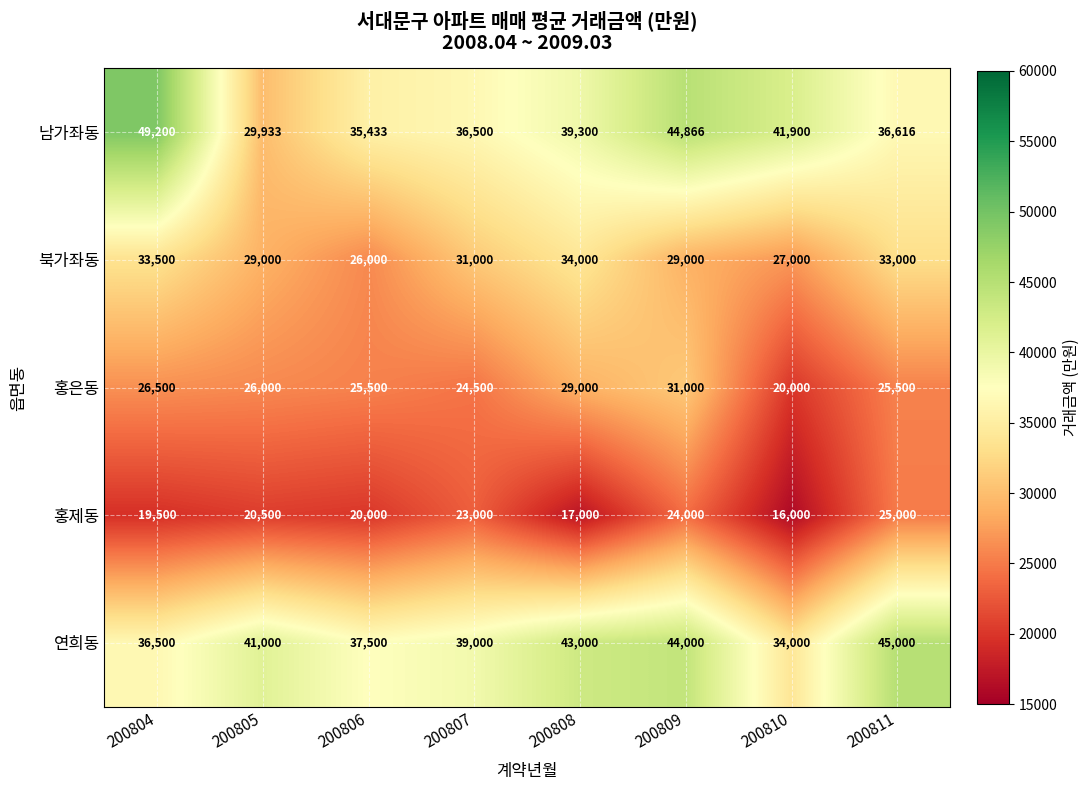

At which label is 남가좌동 closest to 39566?

200808